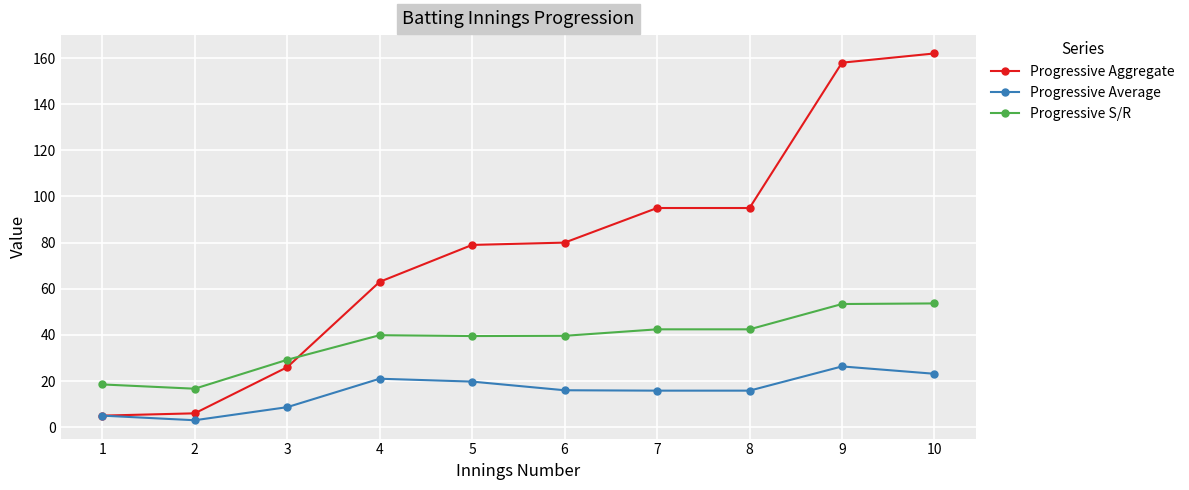

The Progressive Average series shows 12.3 at 10. True or false?

False